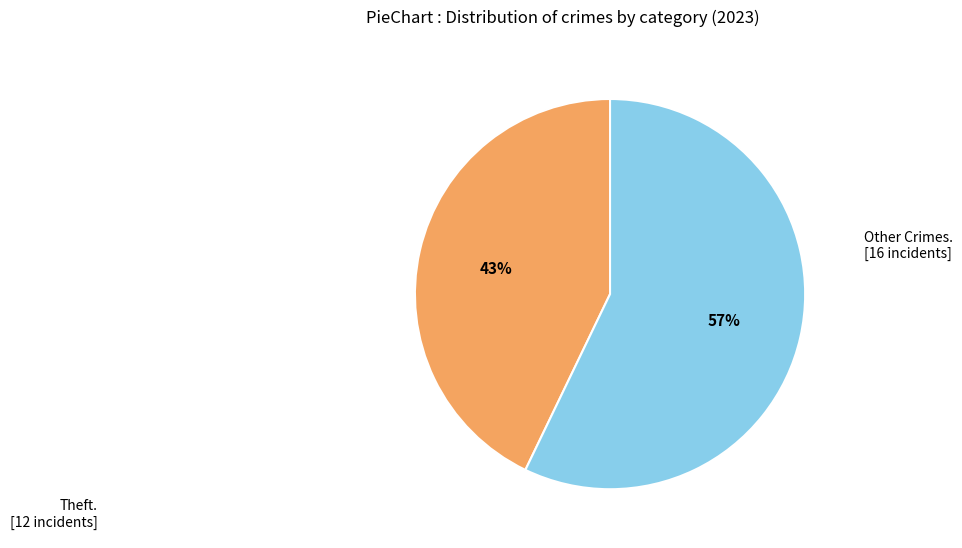

Is there a majority slice in this chart?

Yes